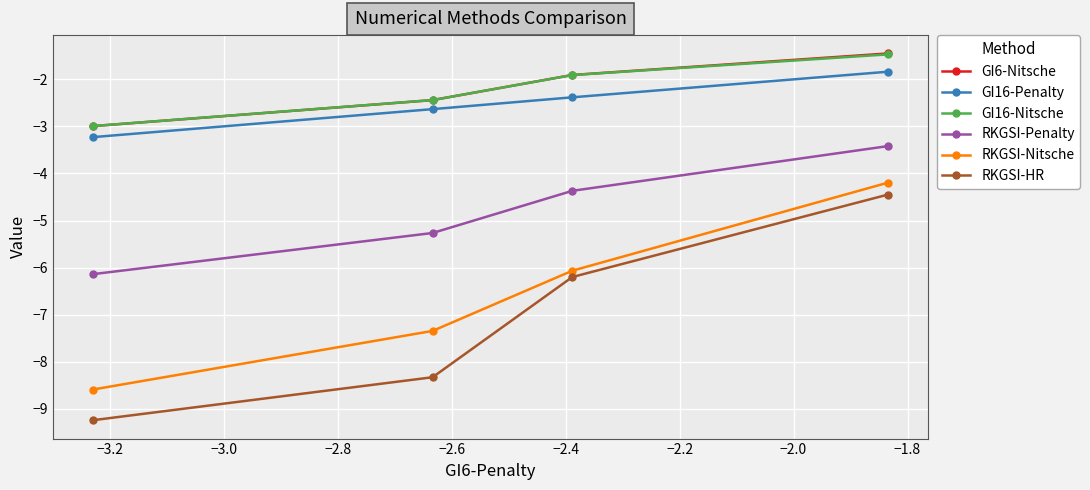

True or false: RKGSI-Nitsche has more than 0 interior local peaks.

False